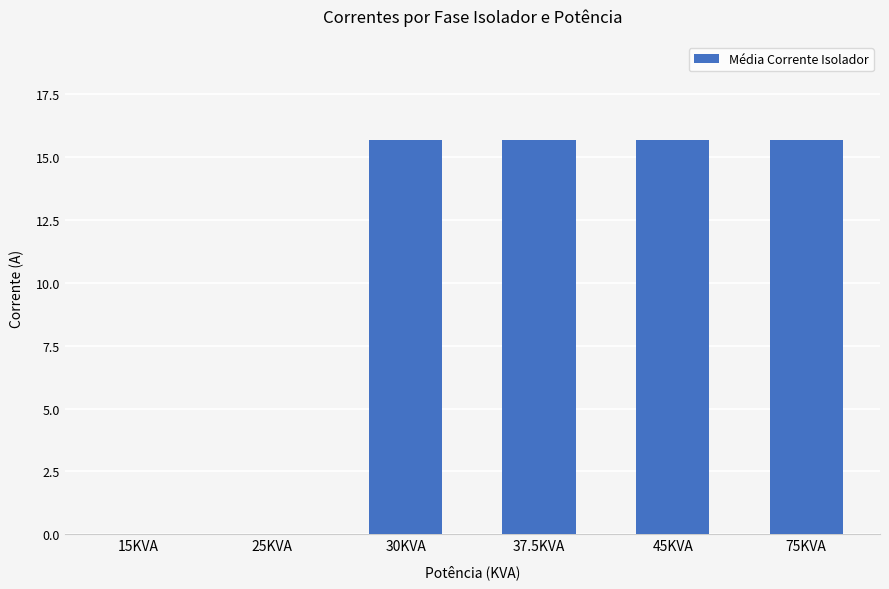

Approximately how many times larger is the value at 45KVA compared to 37.5KVA?

1.0